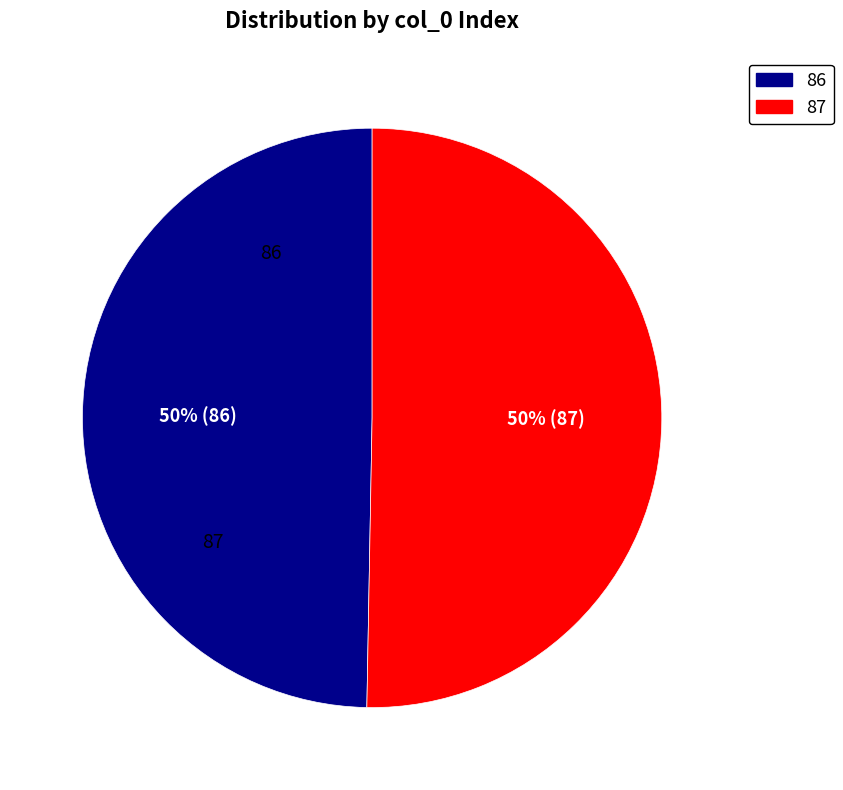

Between 87 and 86, which is larger?

87